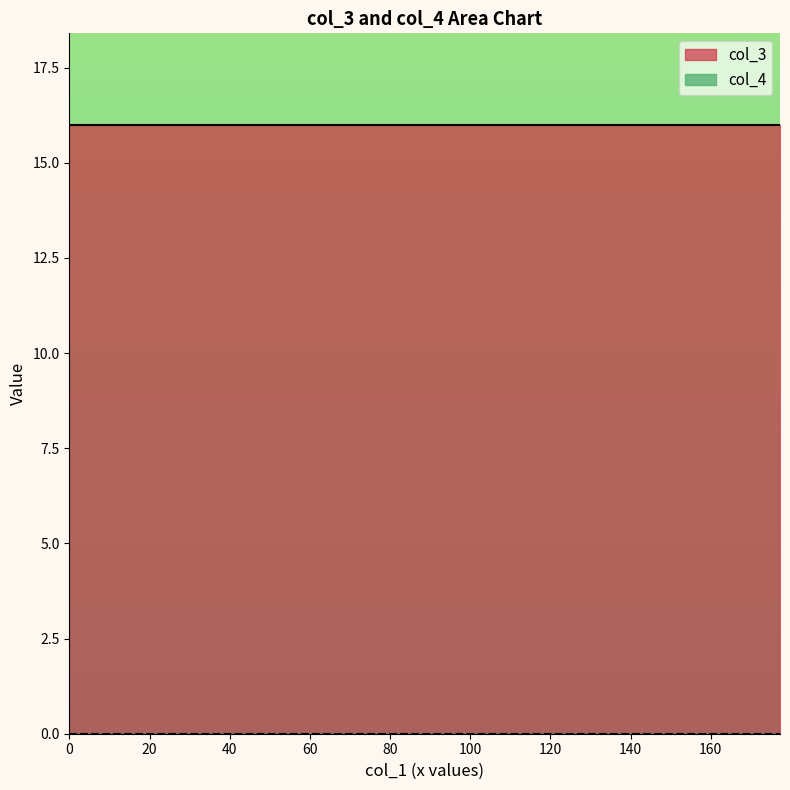

At how many categories does at least one series exceed 14?

20